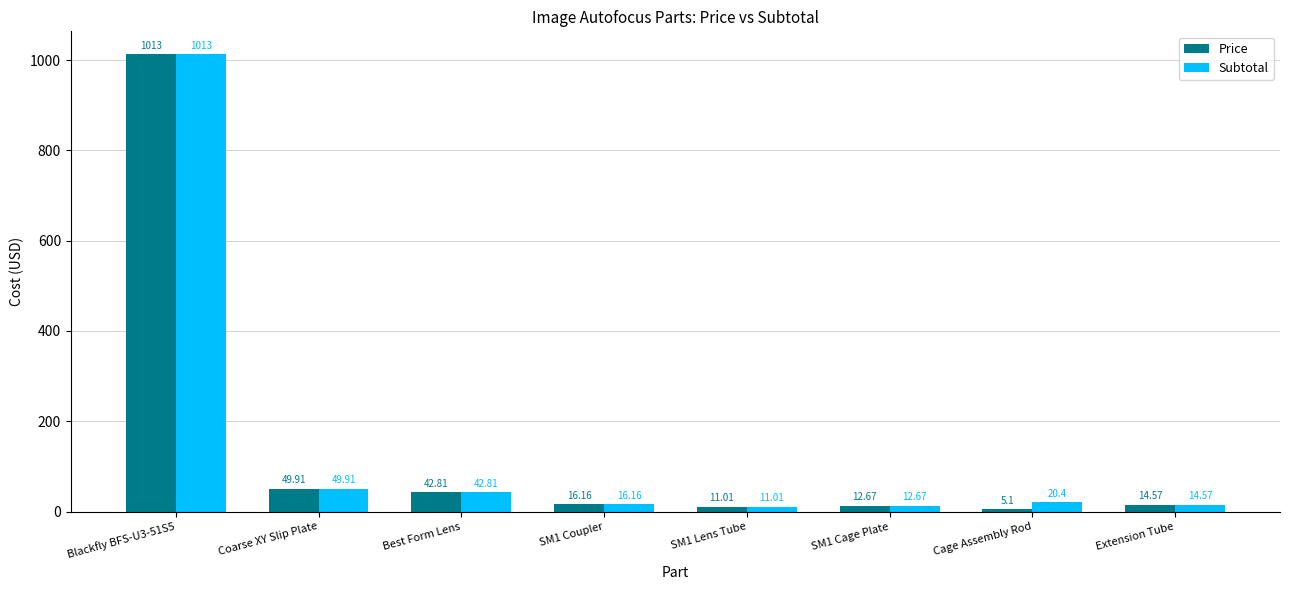

At which category does the chart reach its minimum across all series?

Cage Assembly Rod